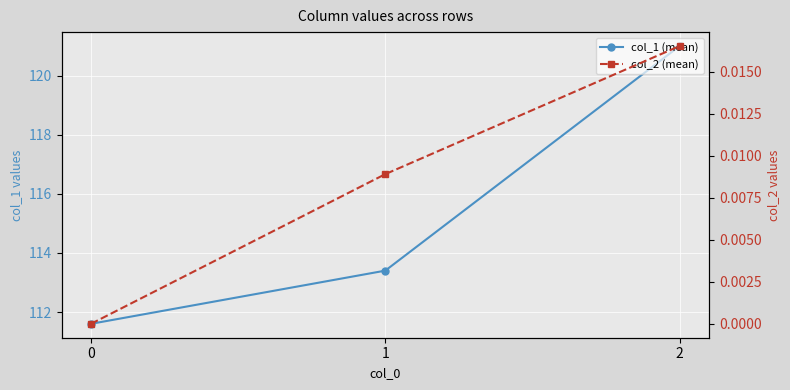

List the series in order of their peak value, lowest first.

col_2 (mean), col_1 (mean)